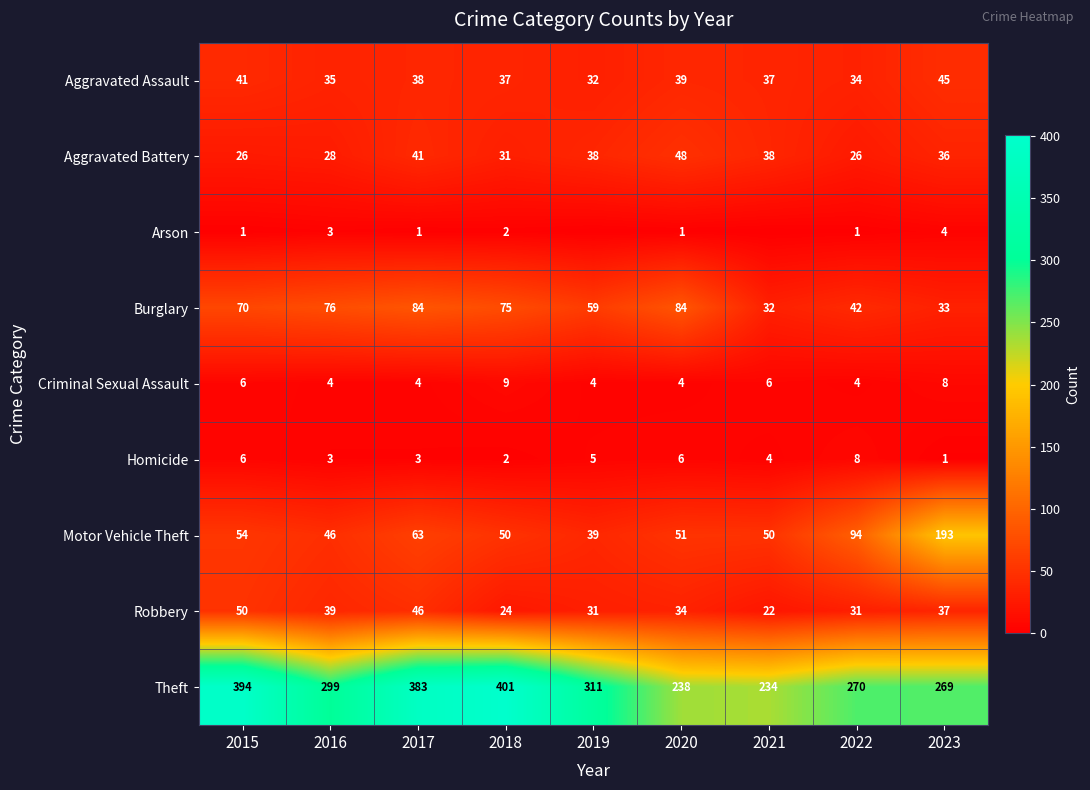

What is the total value across all series at 2021?

423